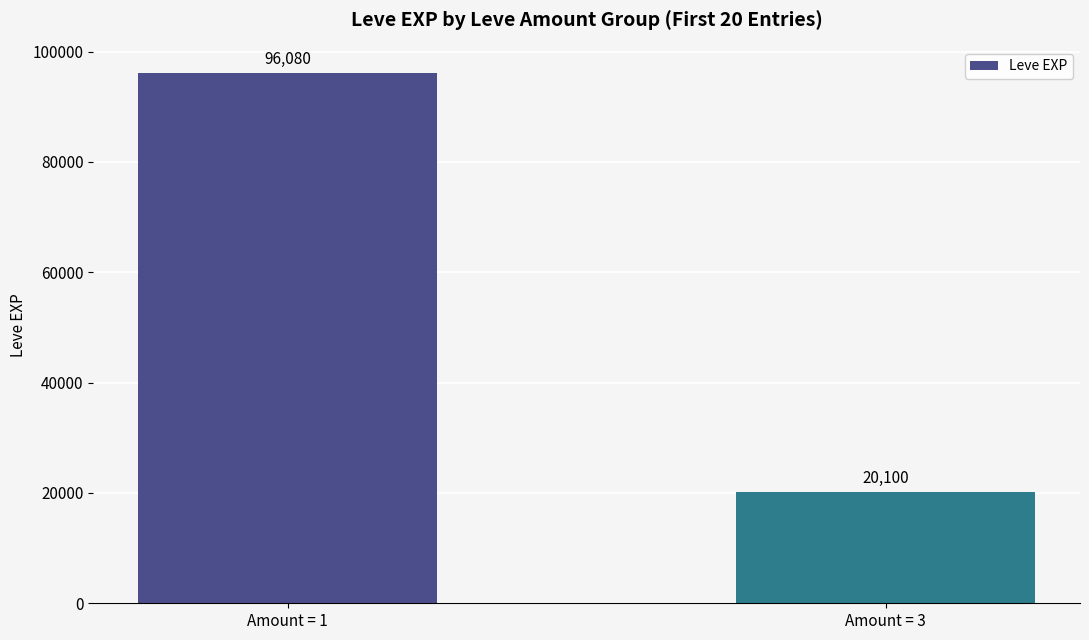

What is the greatest value displayed?

96080